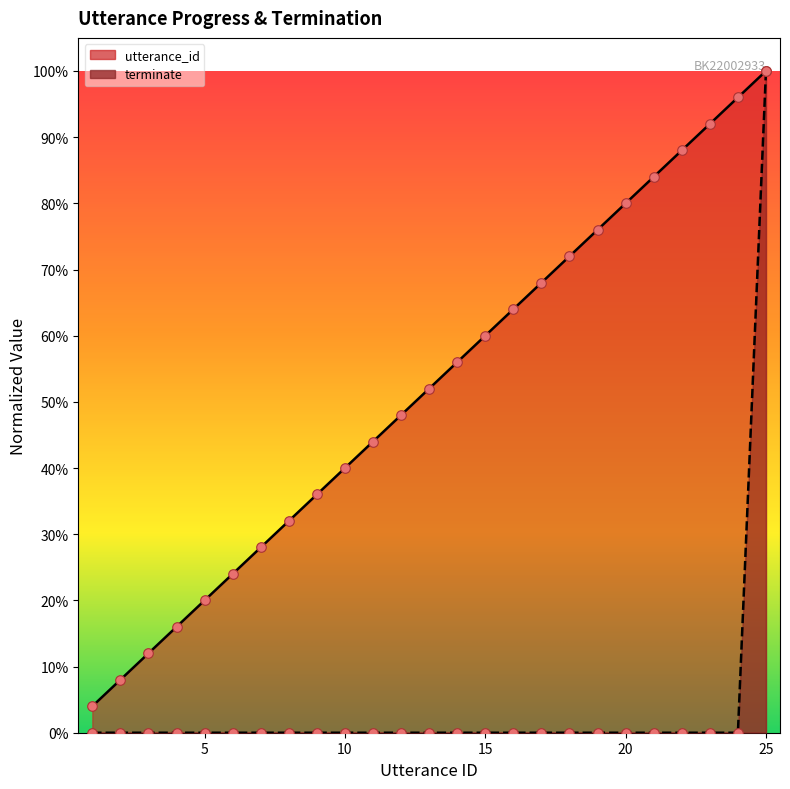

Is the value of terminate at 23 greater than the value of utterance_id at 11?

No